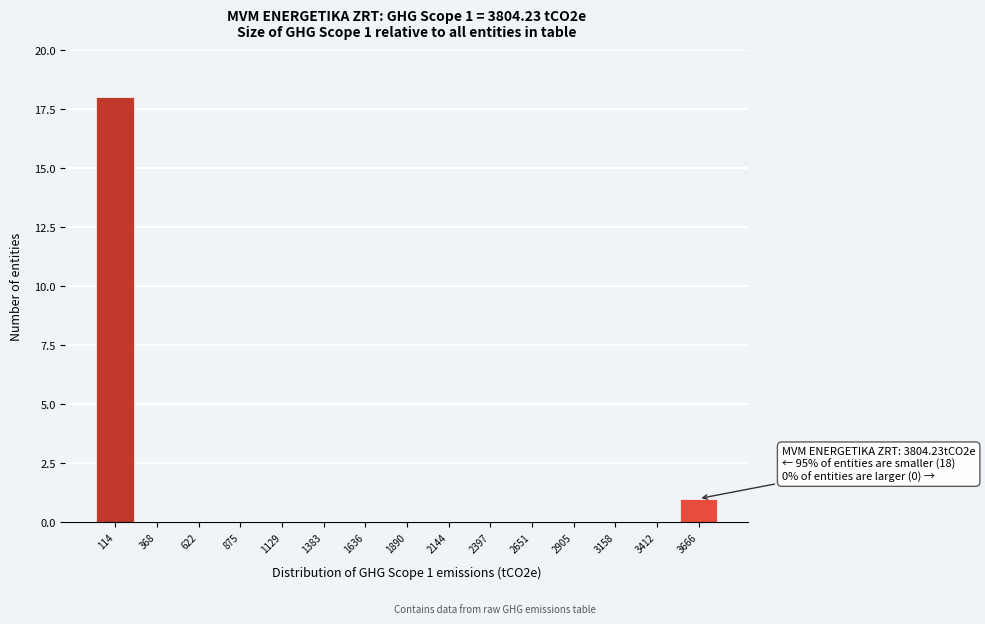

Which range on the x-axis has the tallest bar?

0 to 250